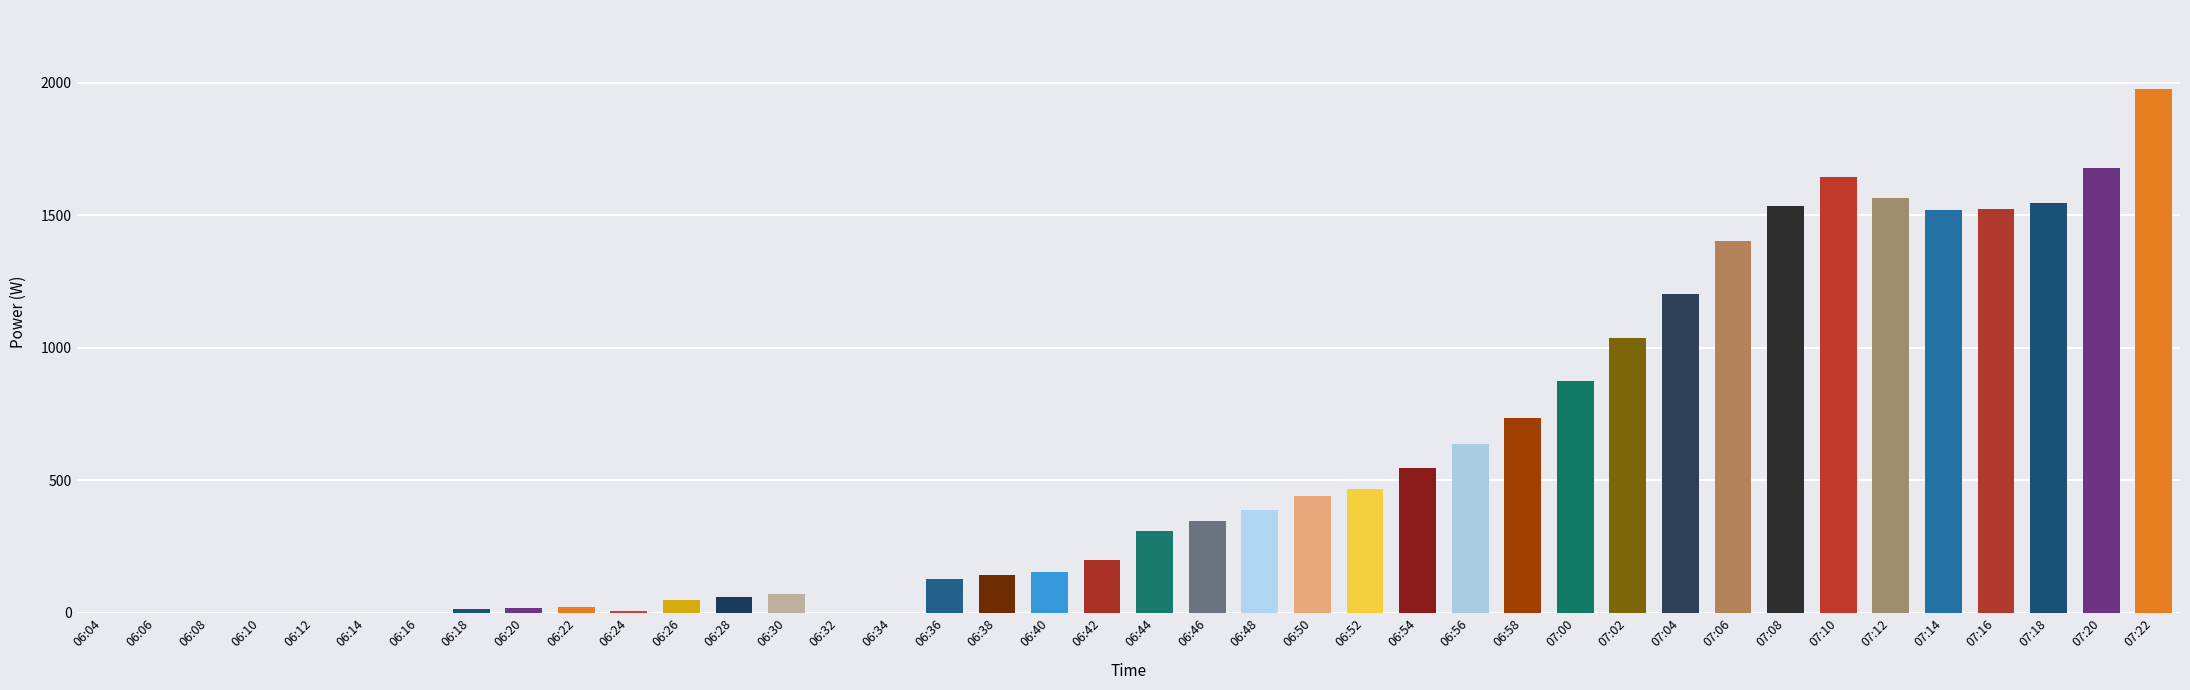

What is the sum of all values?

22246